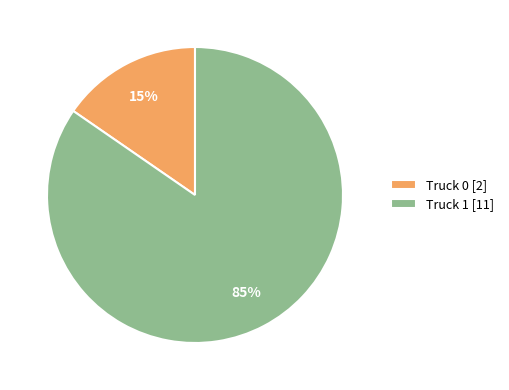

Rank the categories by value from highest to lowest.

Truck 1, Truck 0